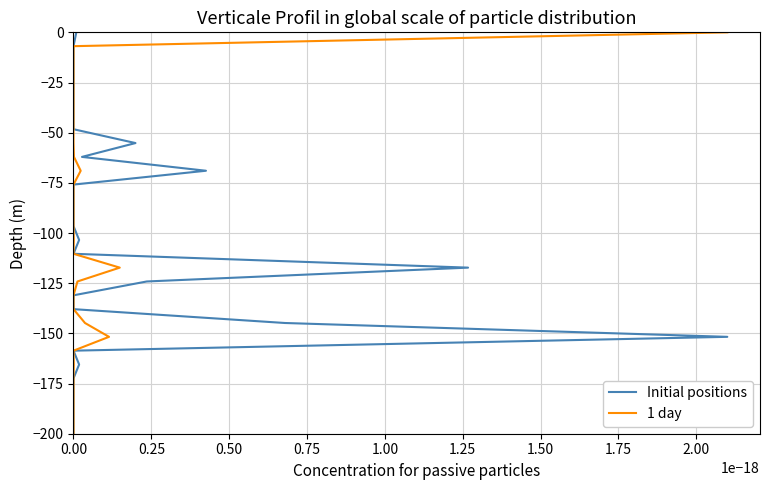

Between 27 and 25, which is larger?

25